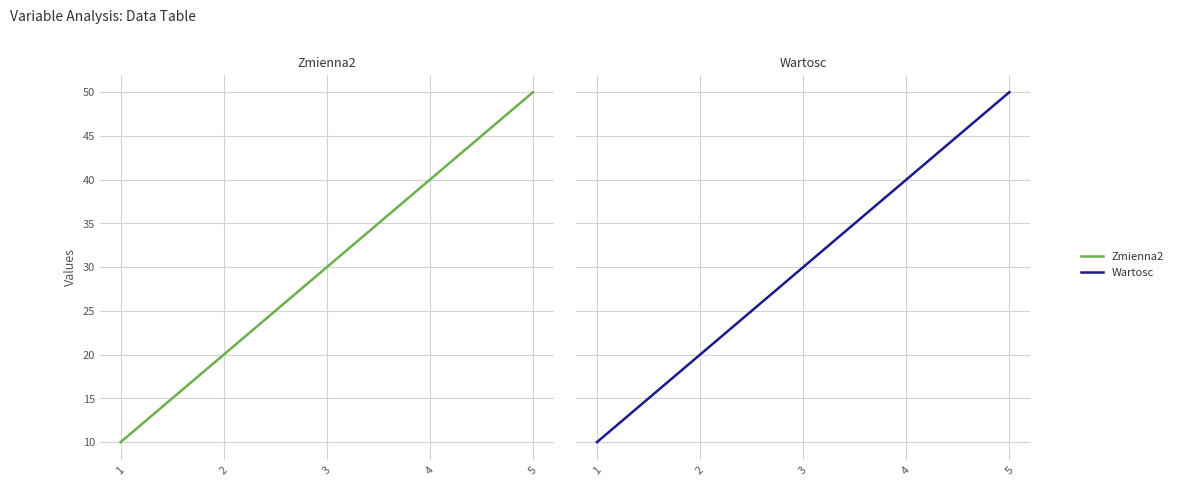

The value of Zmienna2 at 1 is 16. True or false?

False